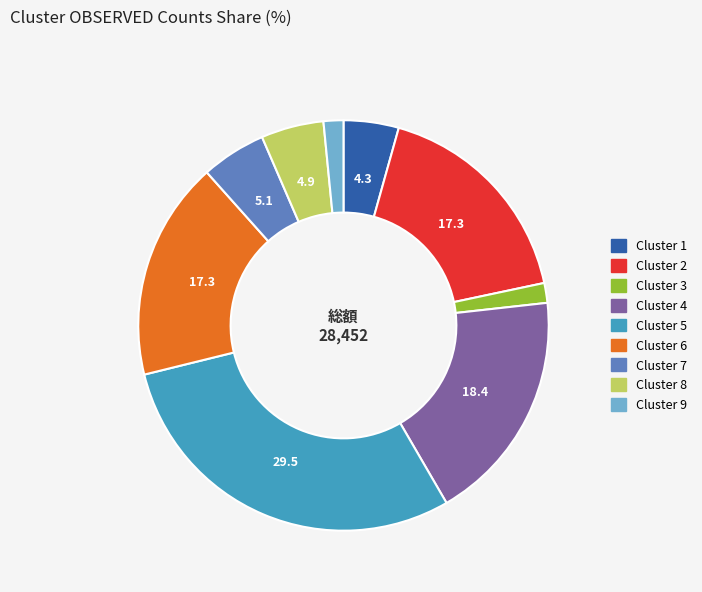

Is it true that Cluster 2 is 17% of the pie?

True